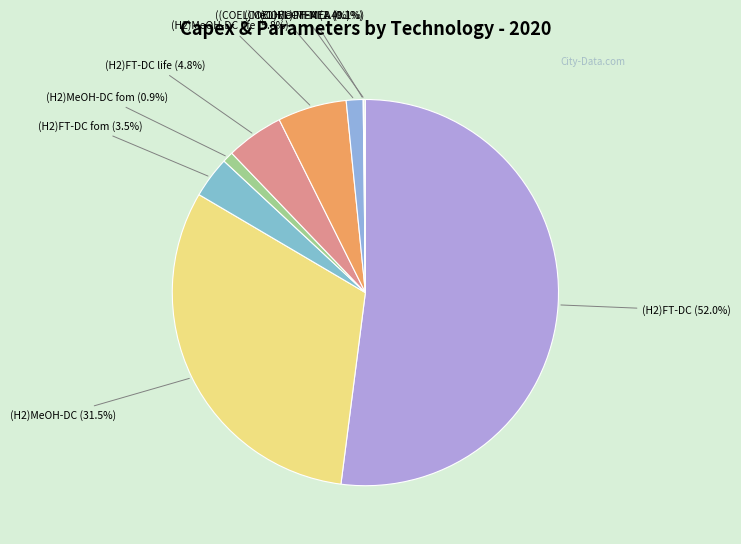

What is the majority slice?

(H2)FT-DC